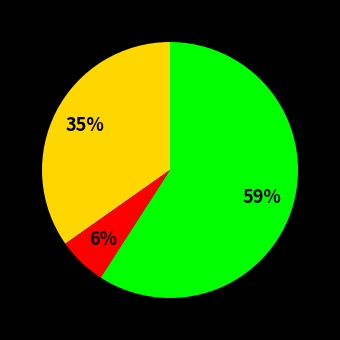

Count the number of slices in the pie.

3